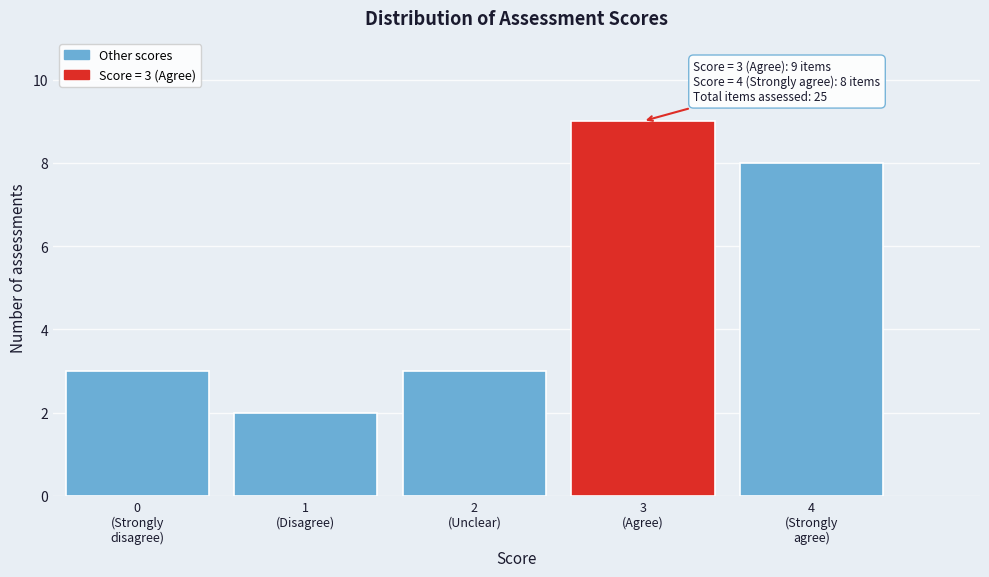

Reading right to left, what are all the values shown in this chart?

8	9	3	2	3